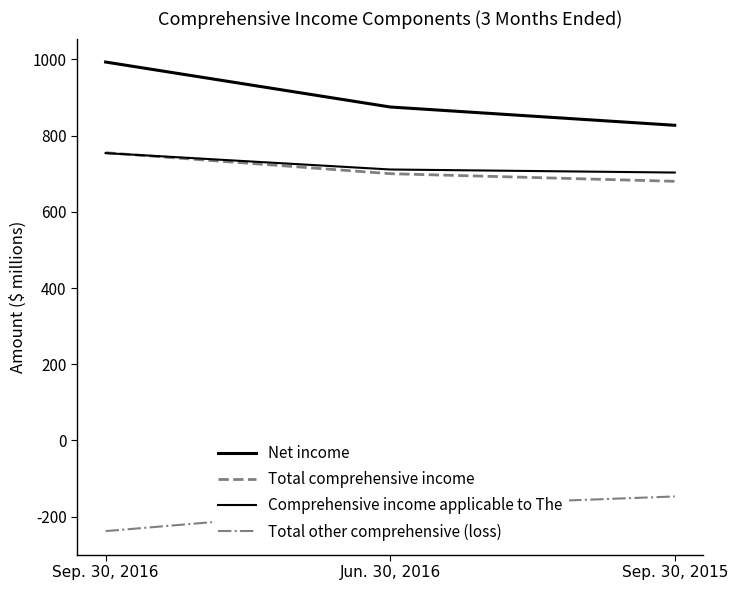

How many lines are shown in the chart?

4